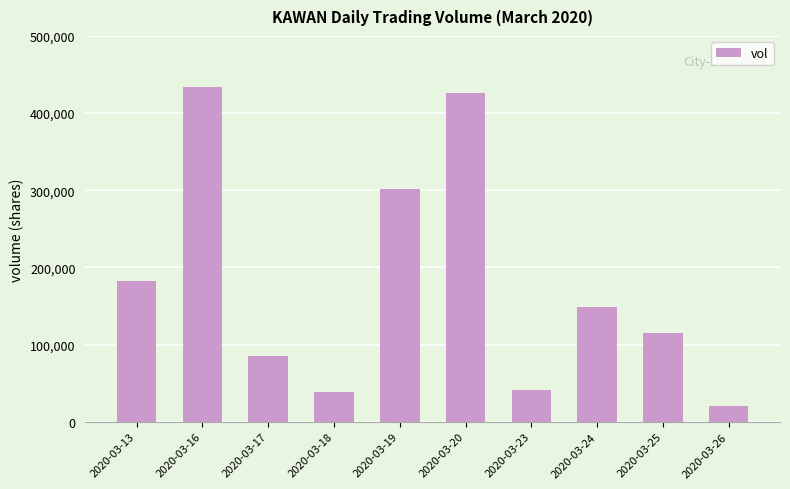

The chart shows a value of 301700 at 2020-03-19. True or false?

True